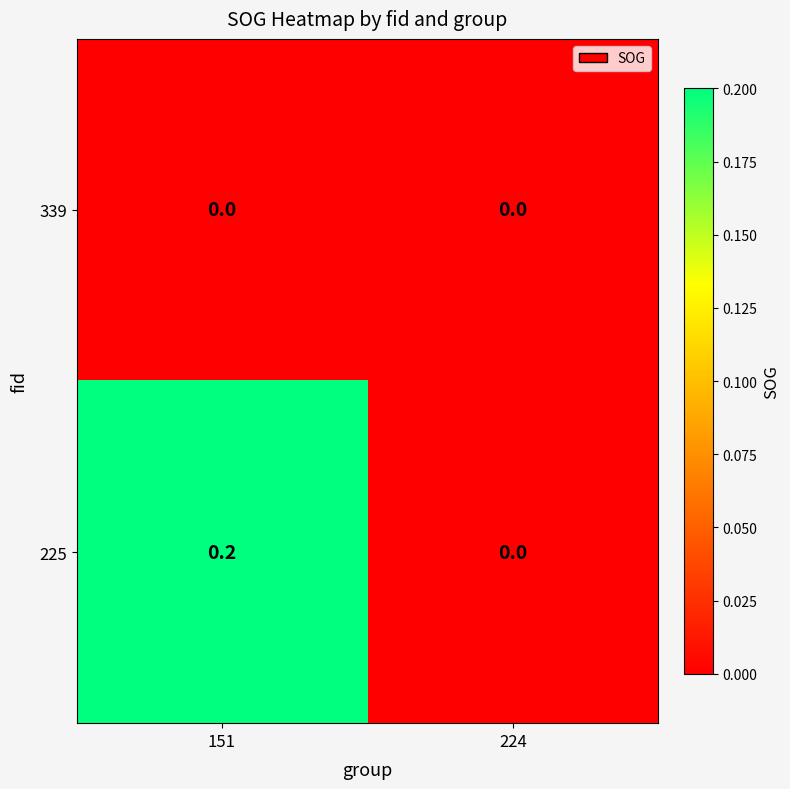

The 225 series shows -0.1 at 224. True or false?

False